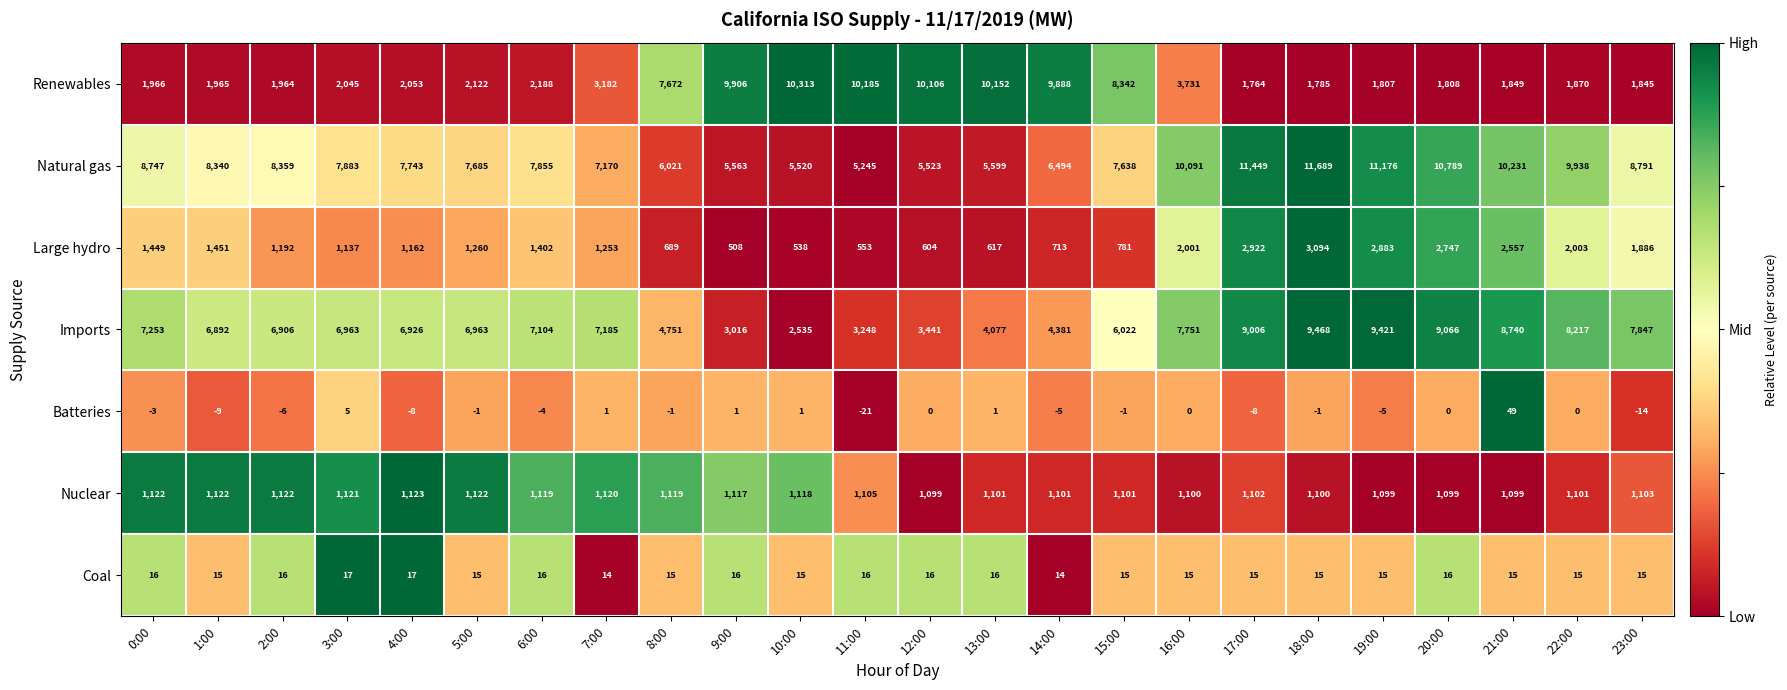

At which category is the sum across all series the highest?

18:00